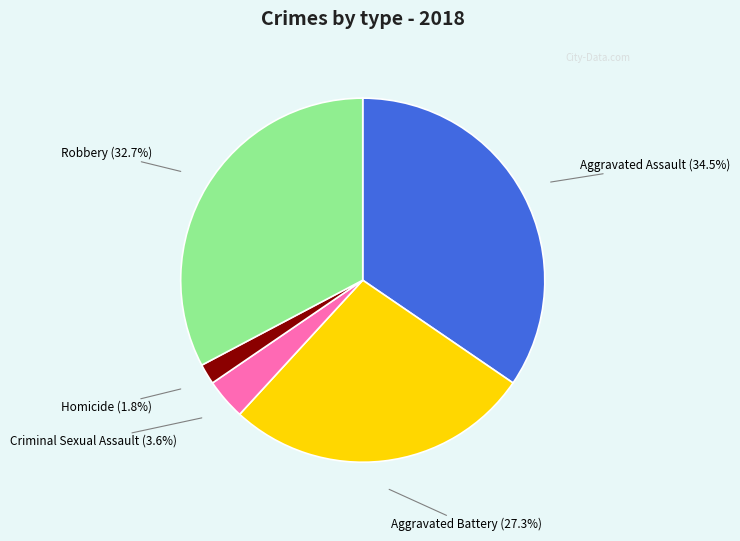

Does any single category account for the majority?

No